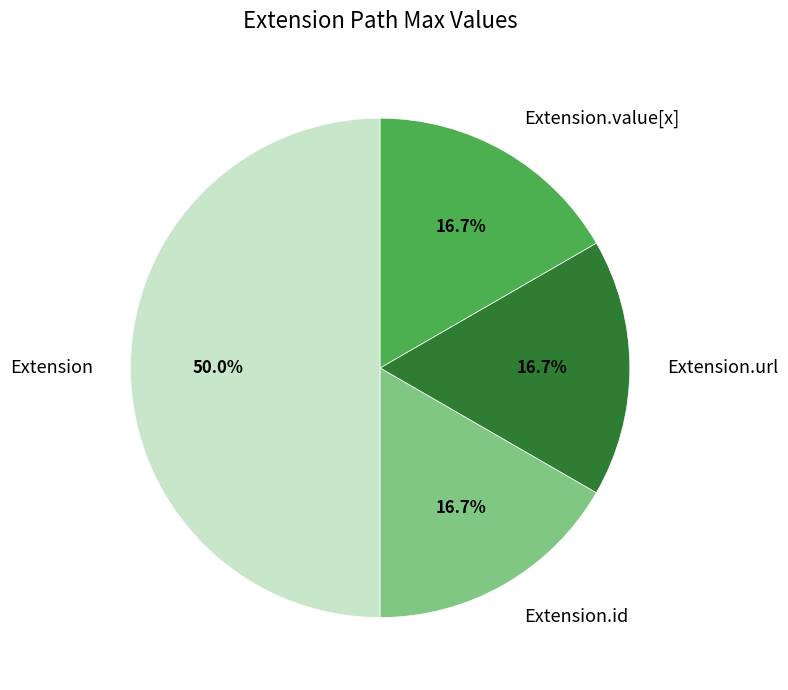

Is the sum of Extension.id and Extension greater than half?

Yes